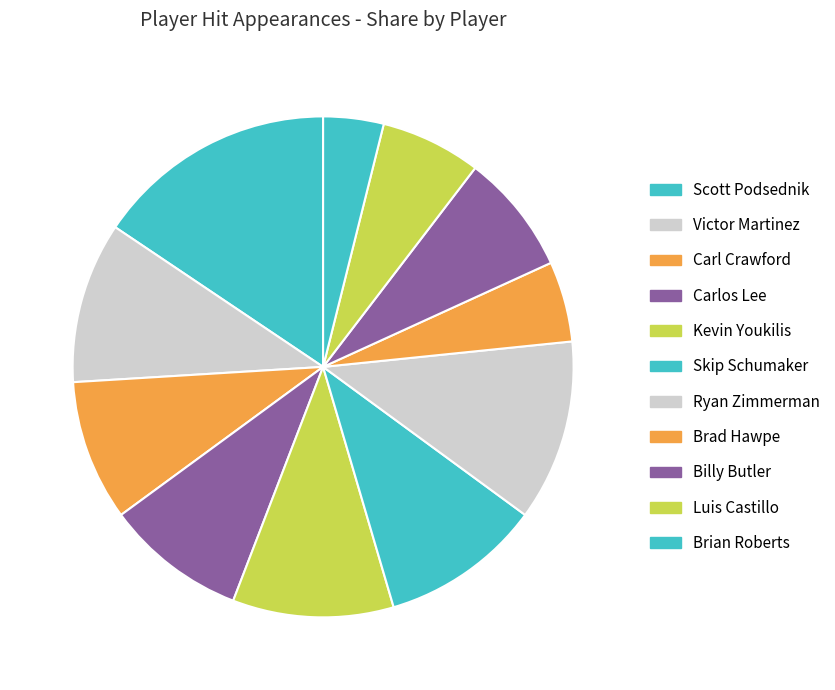

True or false: Ryan Zimmerman accounts for 12% of the total.

True